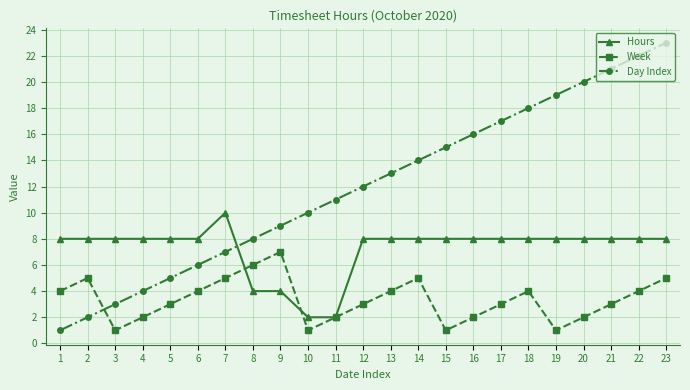

How many data points does each series have?

23